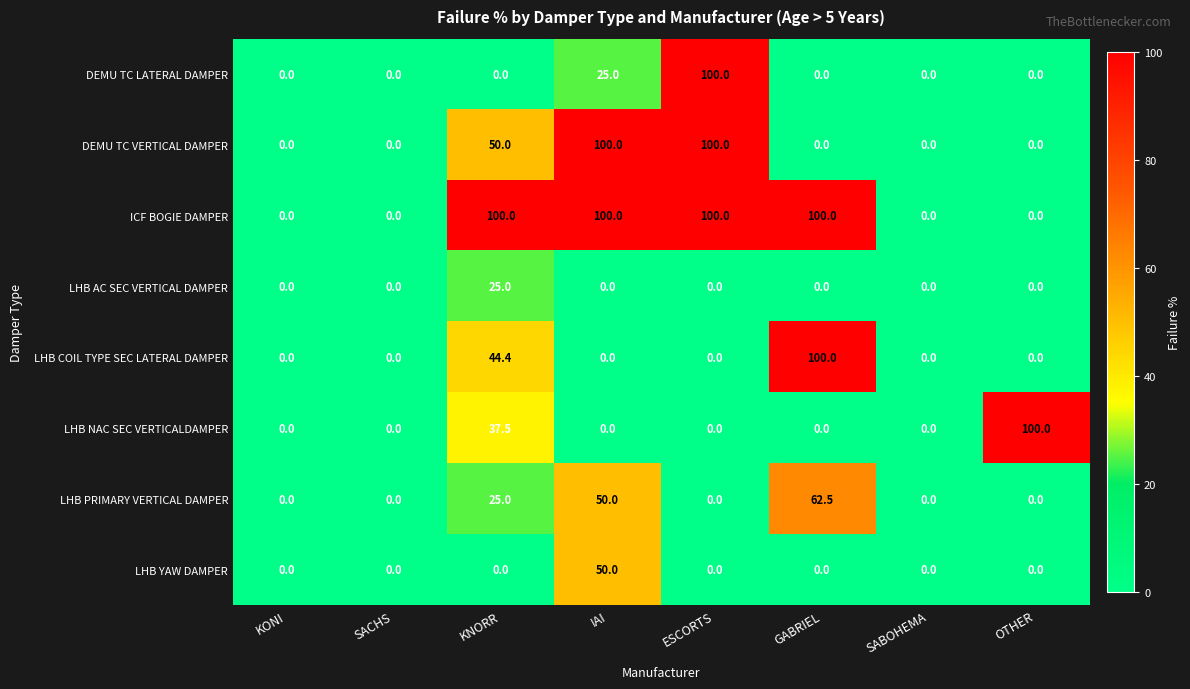

What is the spread (max minus min) of values at IAI?

100.0